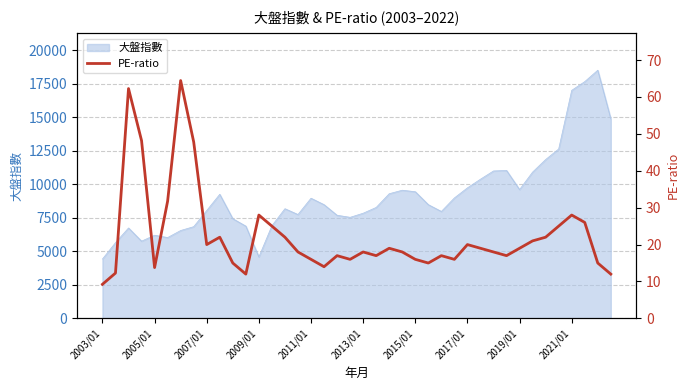

What is the greatest value displayed?

64.4